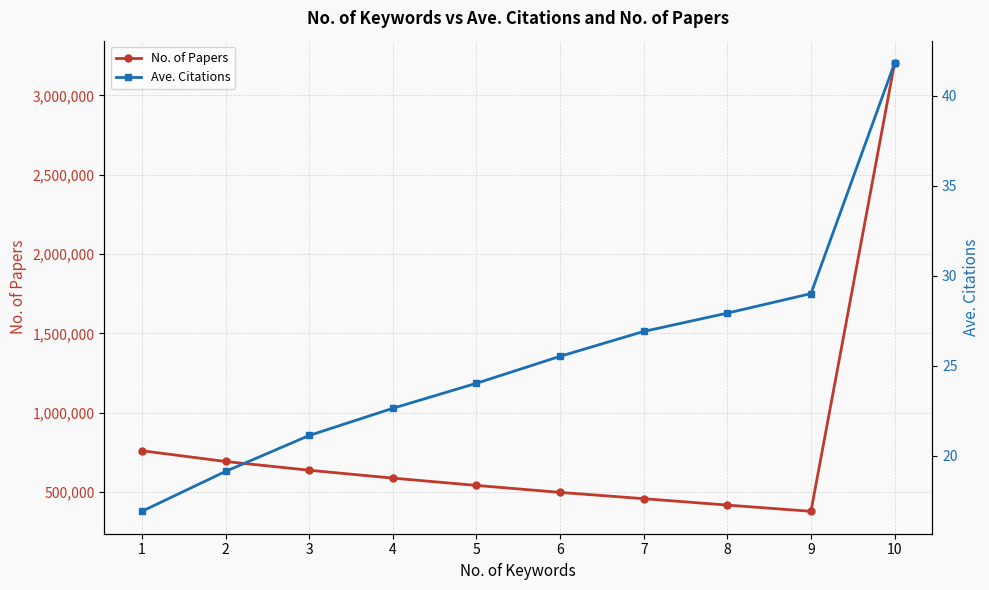

True or false: Ave. Citations has more than 1 interior local peaks.

False